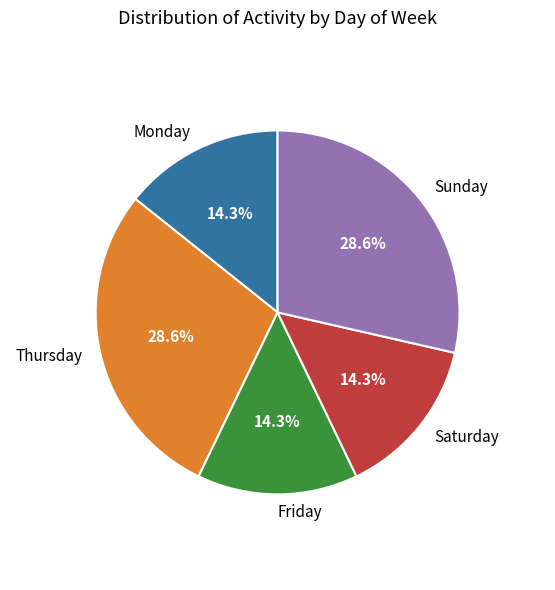

What is the total percentage of Sunday and Thursday?

57.1%